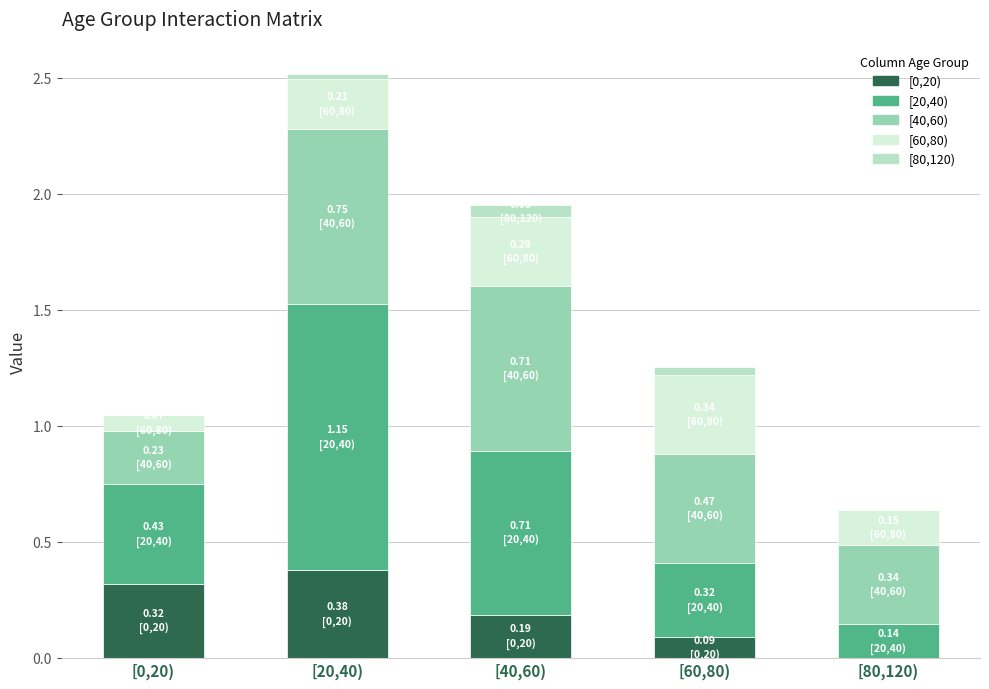

Which category has the highest value in the [0,20) series?

[20,40)